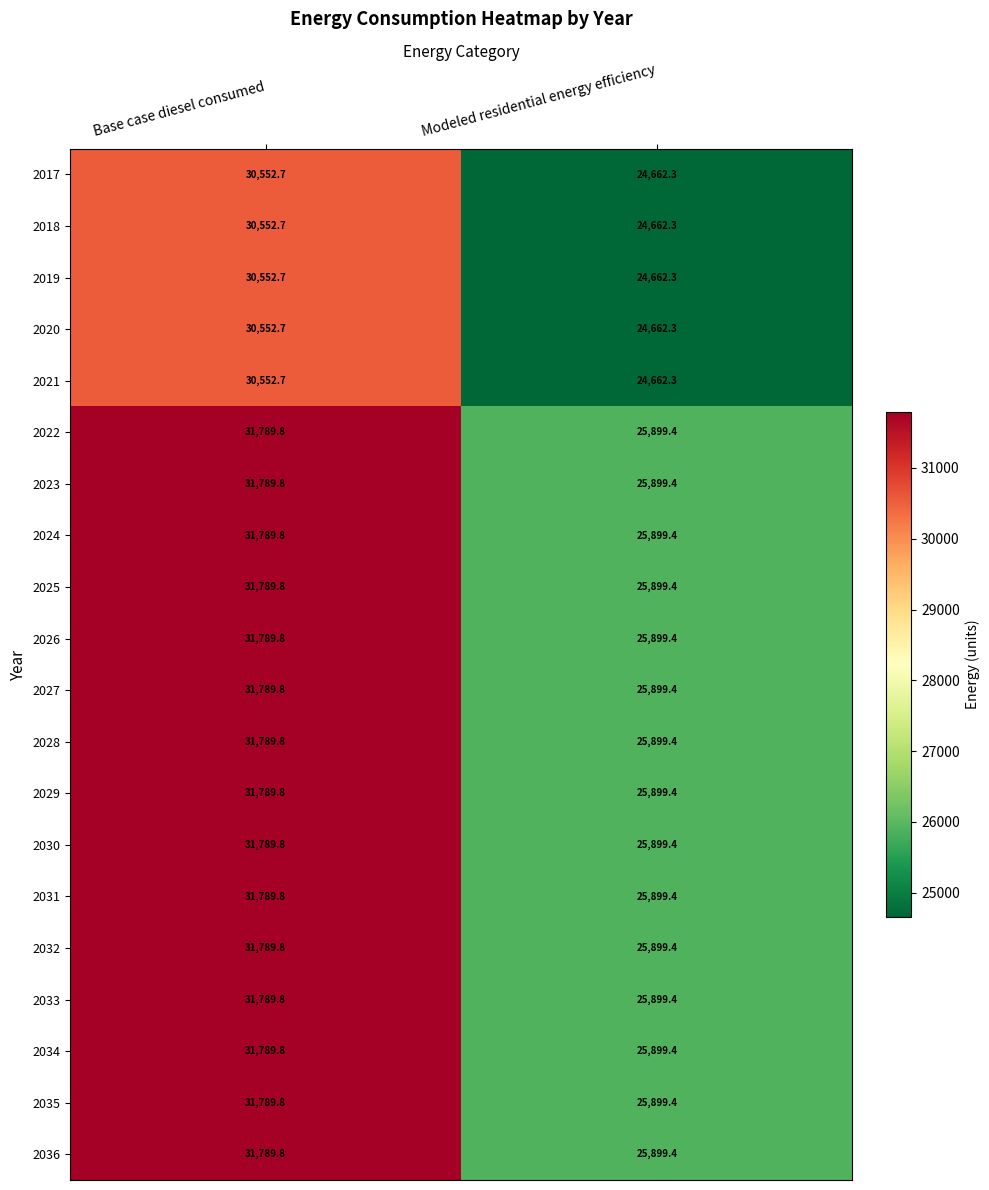

What is the sum of all 2035 values?

57689.2